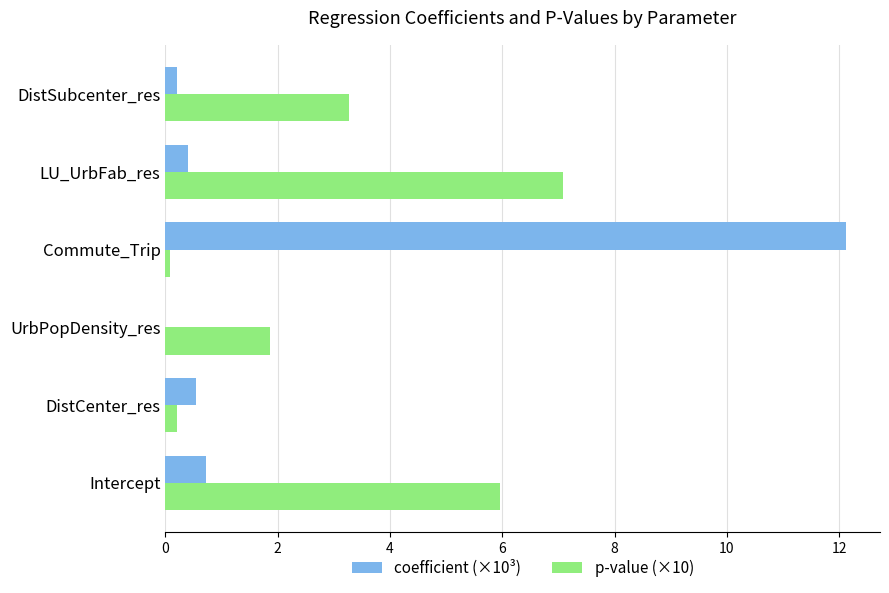

What is the total value across all series at Intercept?

6.7